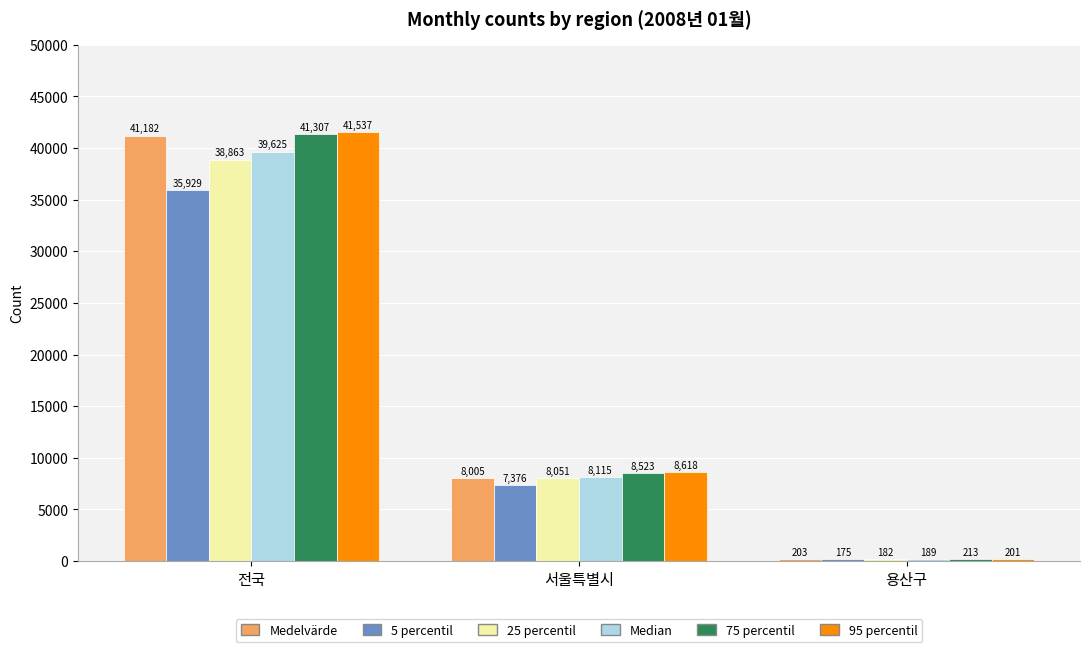

Reading left to right, extract all data points from this chart.

Medelvärde: 전국=41182	서울특별시=8005	용산구=203
5 percentil: 전국=35929	서울특별시=7376	용산구=175
25 percentil: 전국=38863	서울특별시=8051	용산구=182
Median: 전국=39625	서울특별시=8115	용산구=189
75 percentil: 전국=41307	서울특별시=8523	용산구=213
95 percentil: 전국=41537	서울특별시=8618	용산구=201